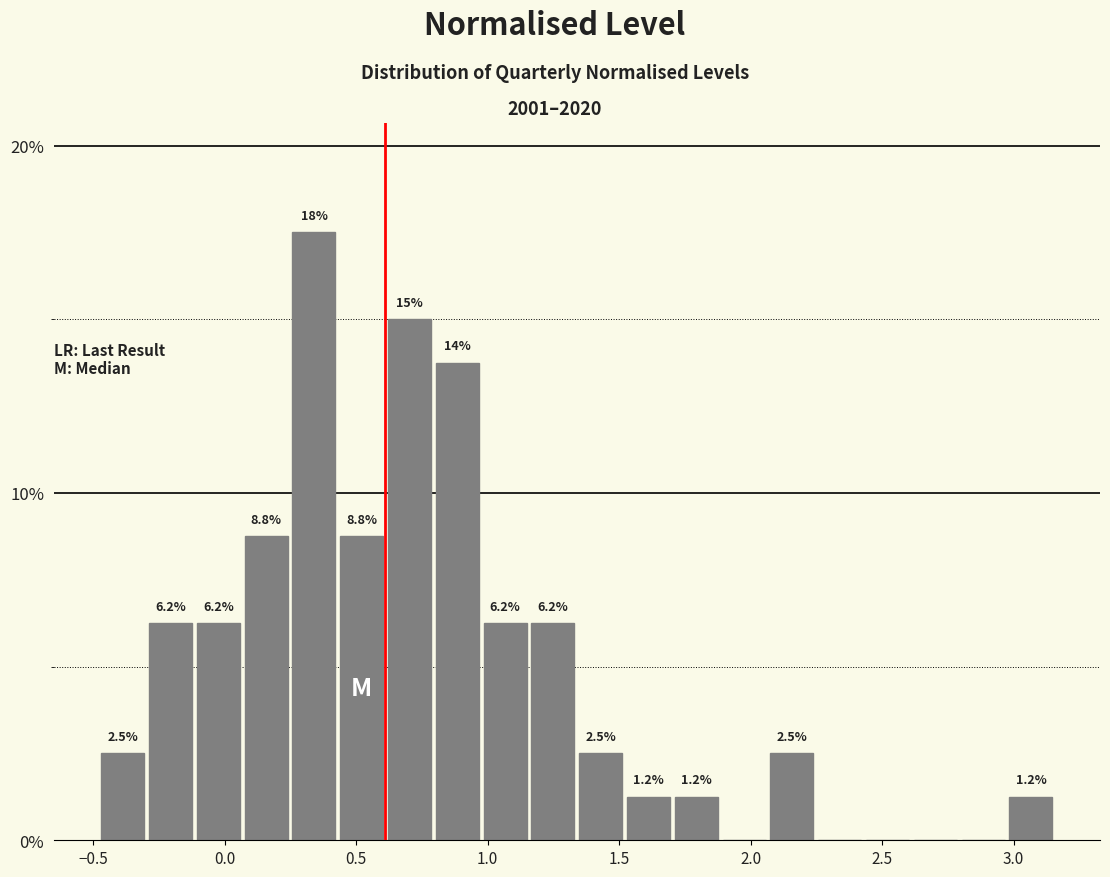

Read against the x-axis, roughly where is the centre of the tallest bar?

0.35